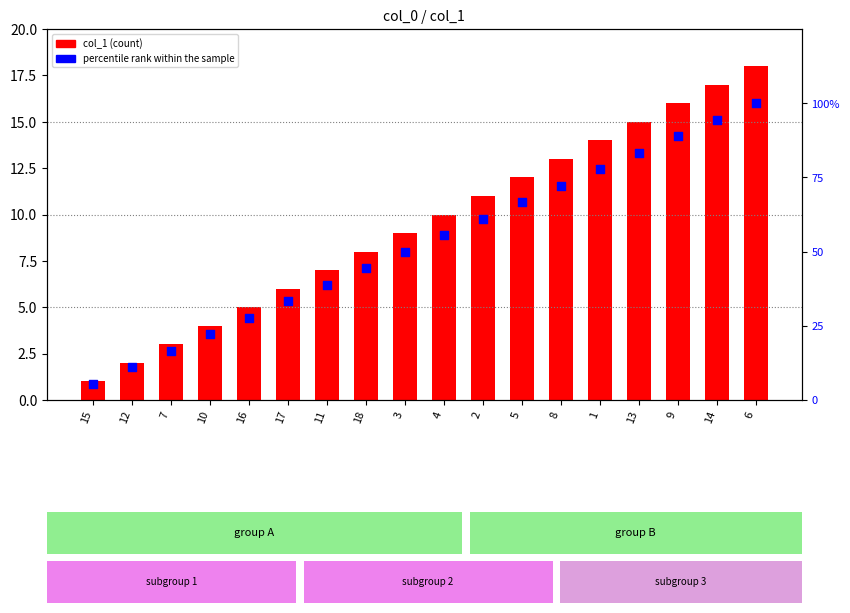

What are all the series names shown in the legend?

col_1 (count), percentile rank within the sample